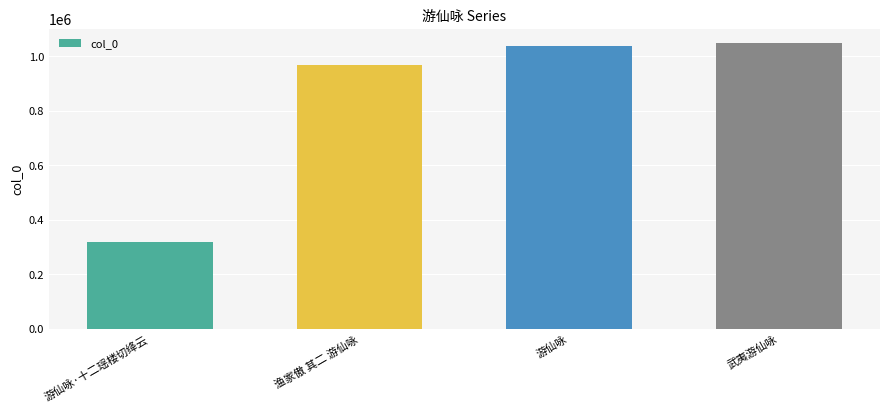

Reading left to right, list all the values displayed in this chart.

游仙咏·十二瑶楼切绛云=320569	渔家傲 其二 游仙咏=967220	游仙咏=1038006	武夷游仙咏=1048237